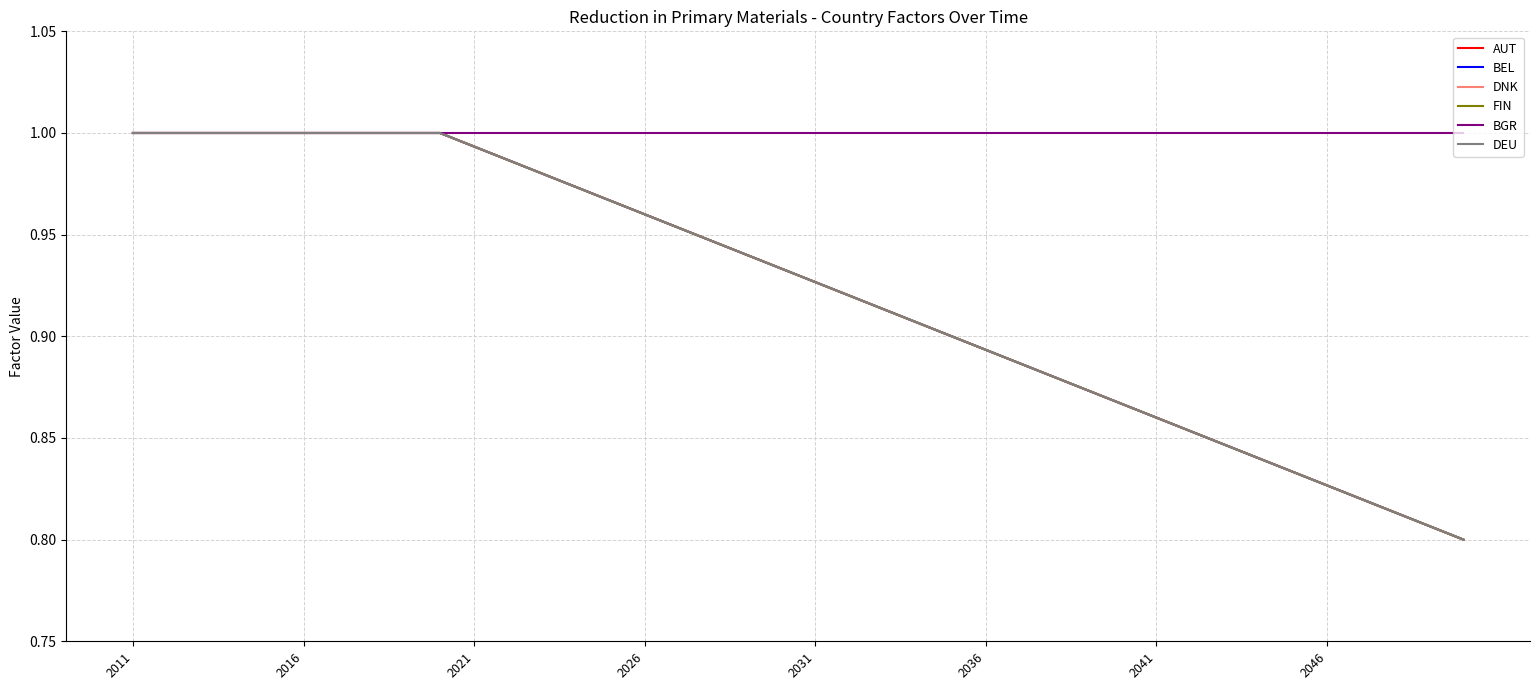

What is the maximum value for DEU?

1.0